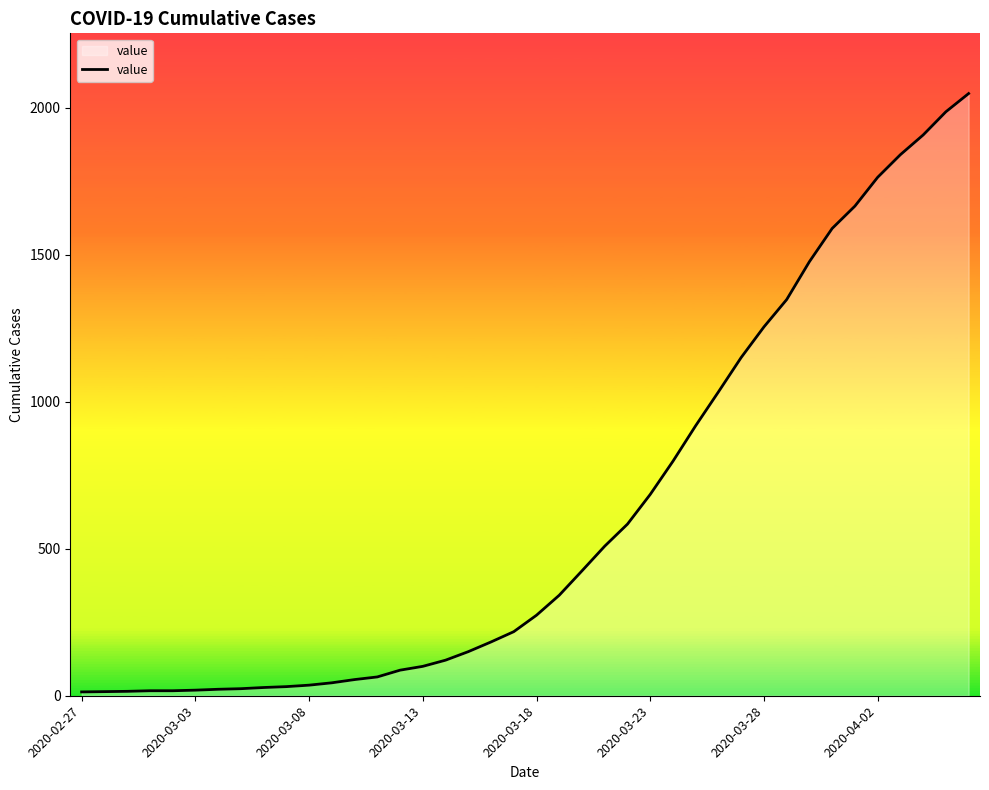

What is the maximum value shown in the chart?

2049